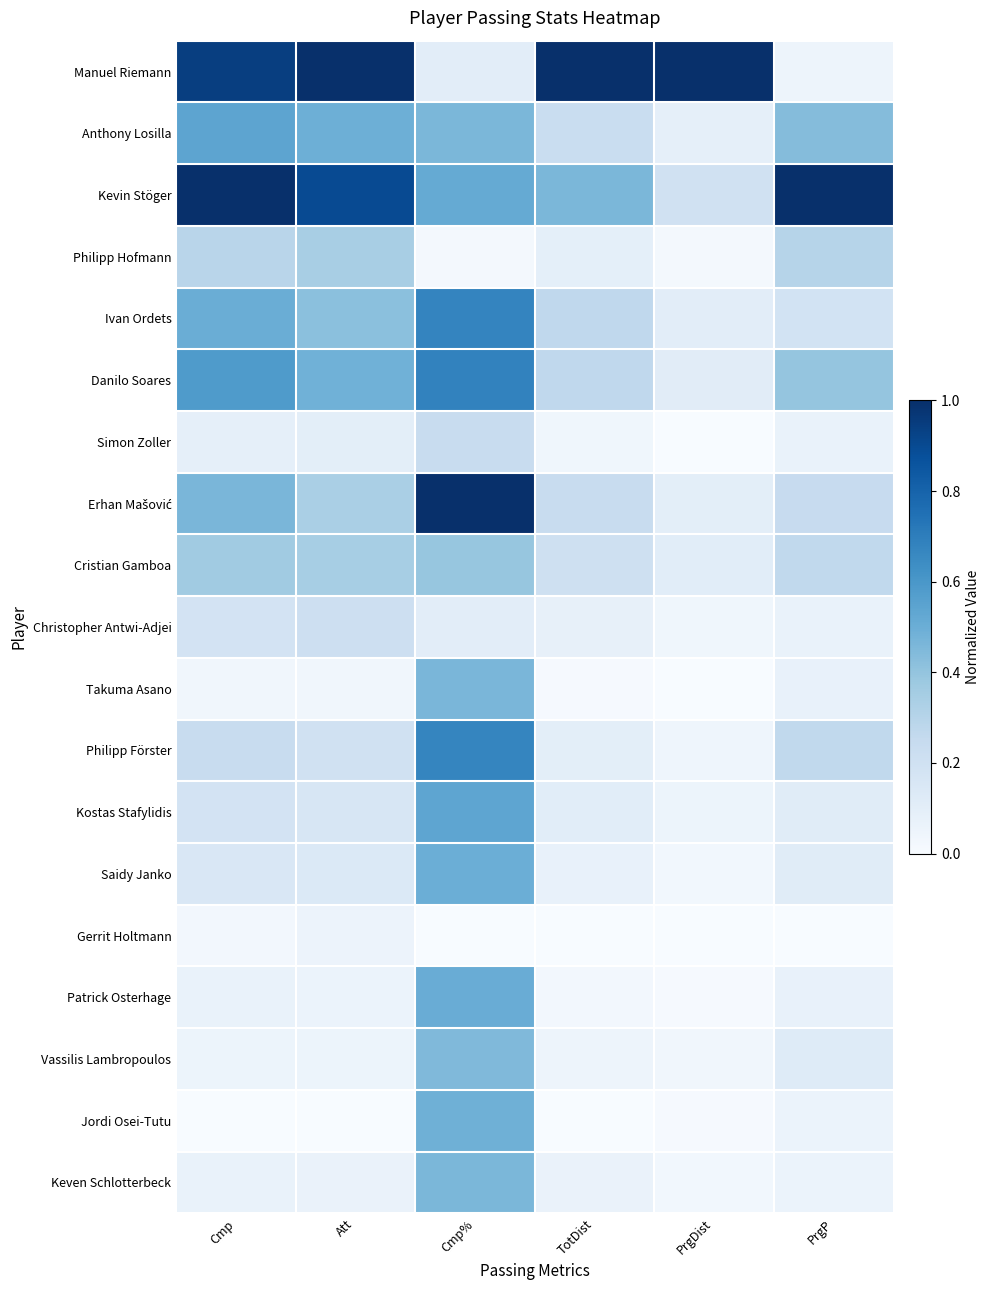

At which category does the chart reach its peak across all series?

Att